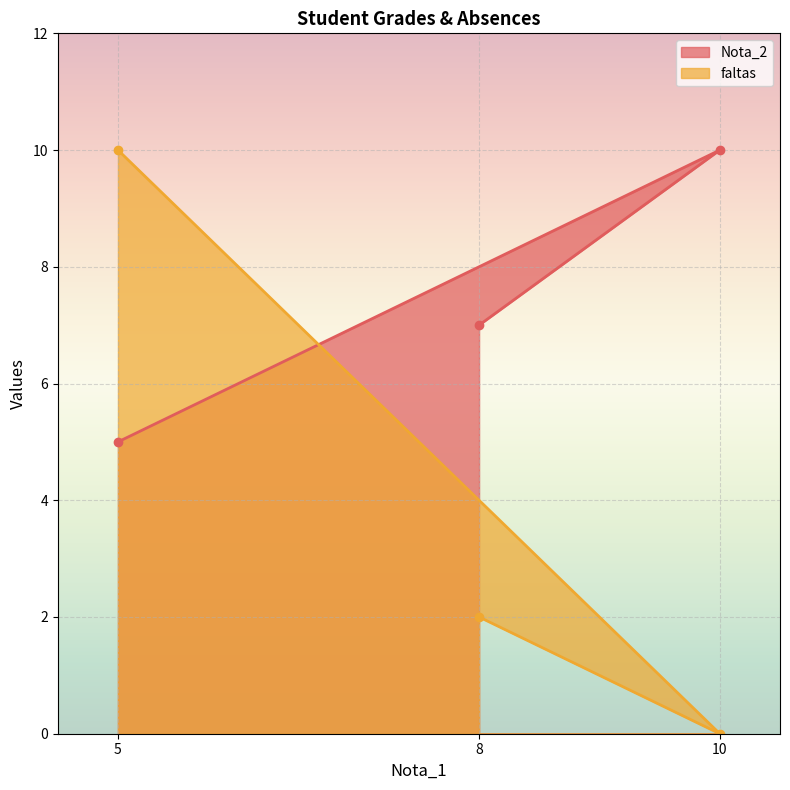

What is the difference between the Nota_2 values at 10 and 5?

5